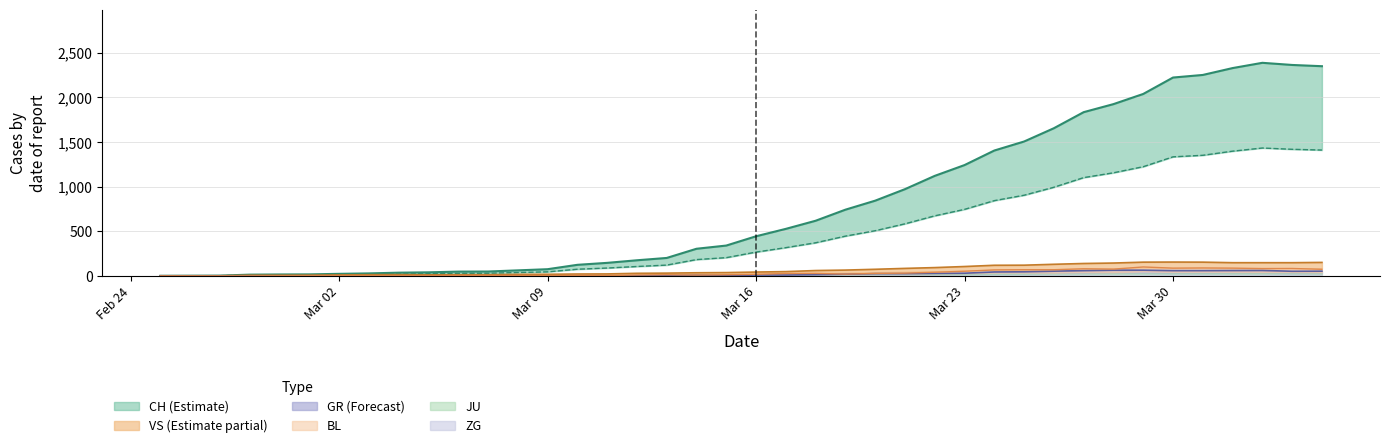

Where is GR nearest to the value 31?

Mar 23